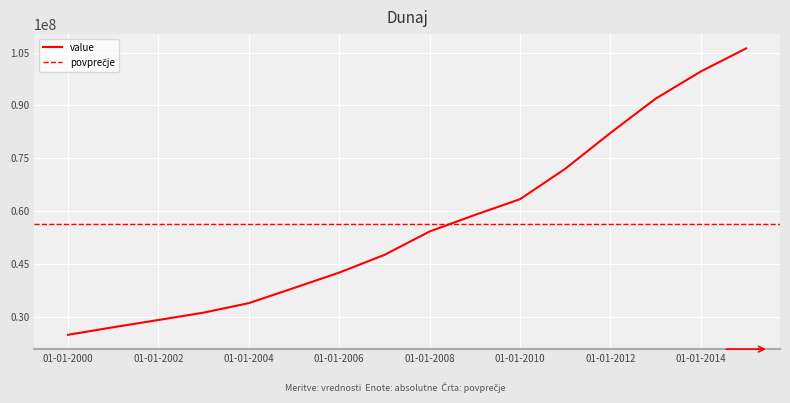

Where is the data nearest to the value 65588938?

01-01-2010